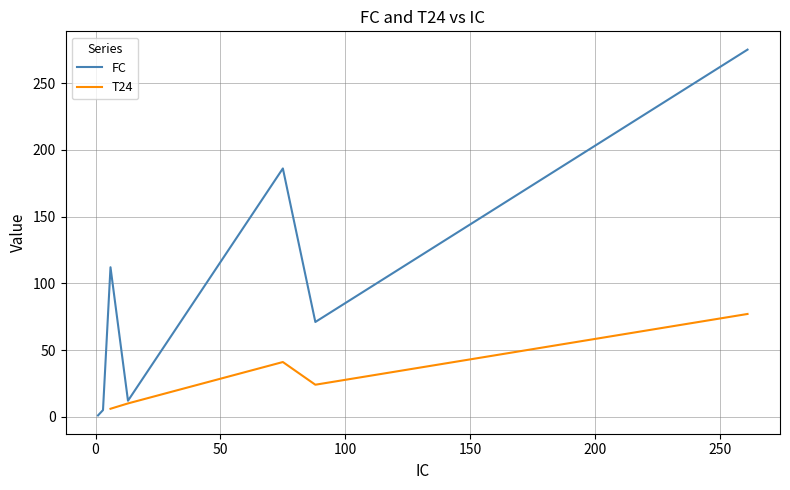

The chart shows a value of 1 at 1. True or false?

False